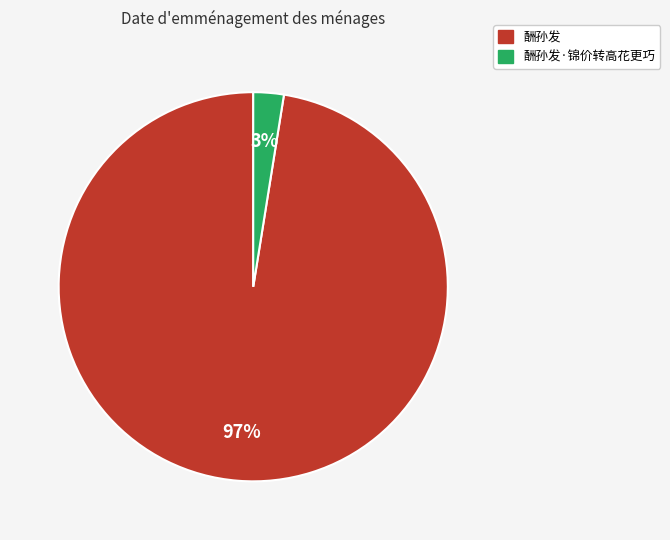

Is there a majority slice in this chart?

Yes